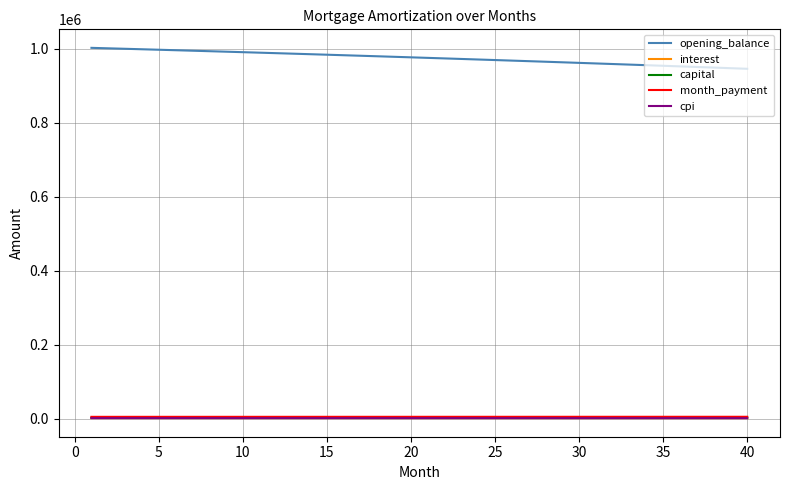

True or false: capital and opening_balance cross at least once.

False